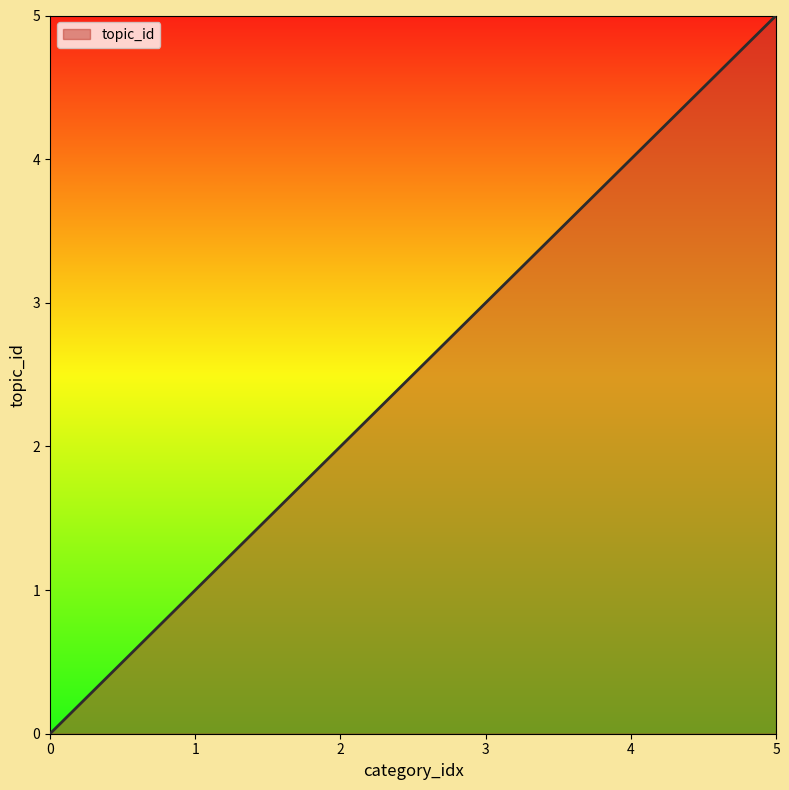

Count the values in the range 1 to 4.

4